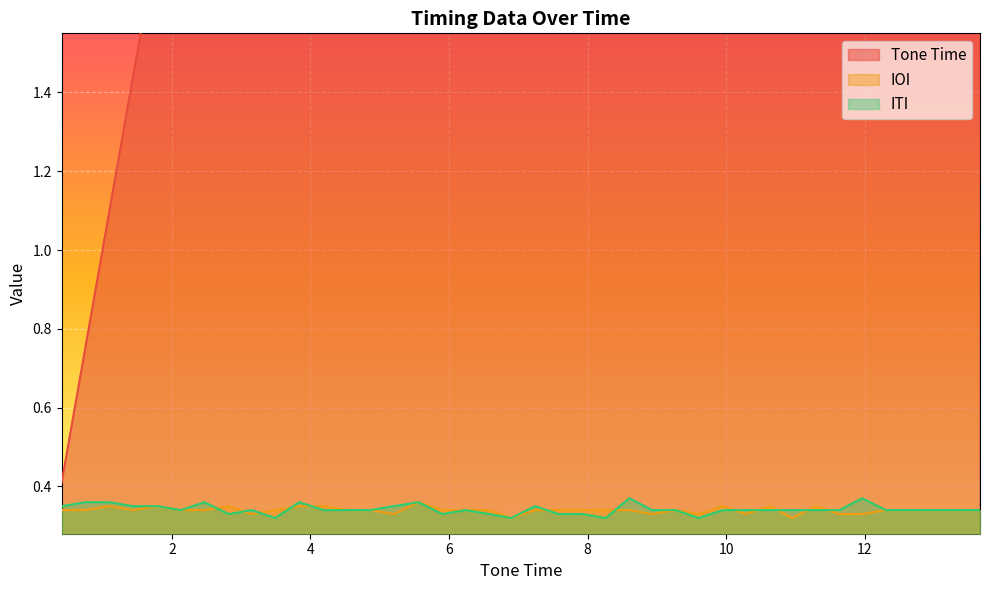

How many distinct data groups are displayed?

3